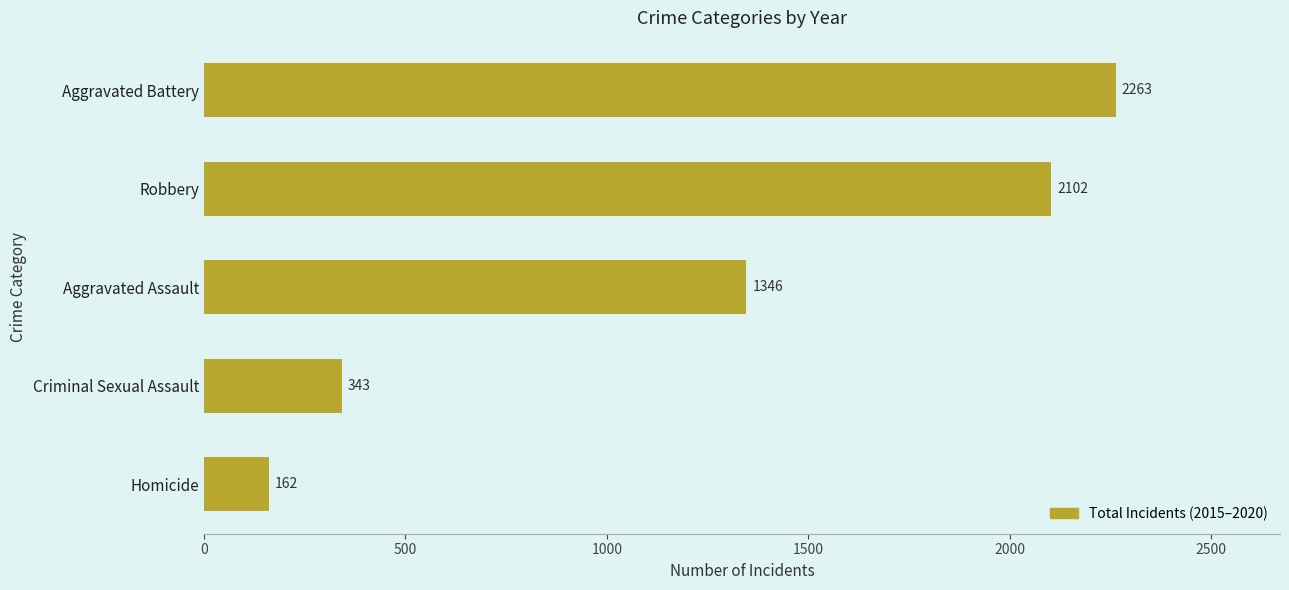

What is the sum of all values?

6216